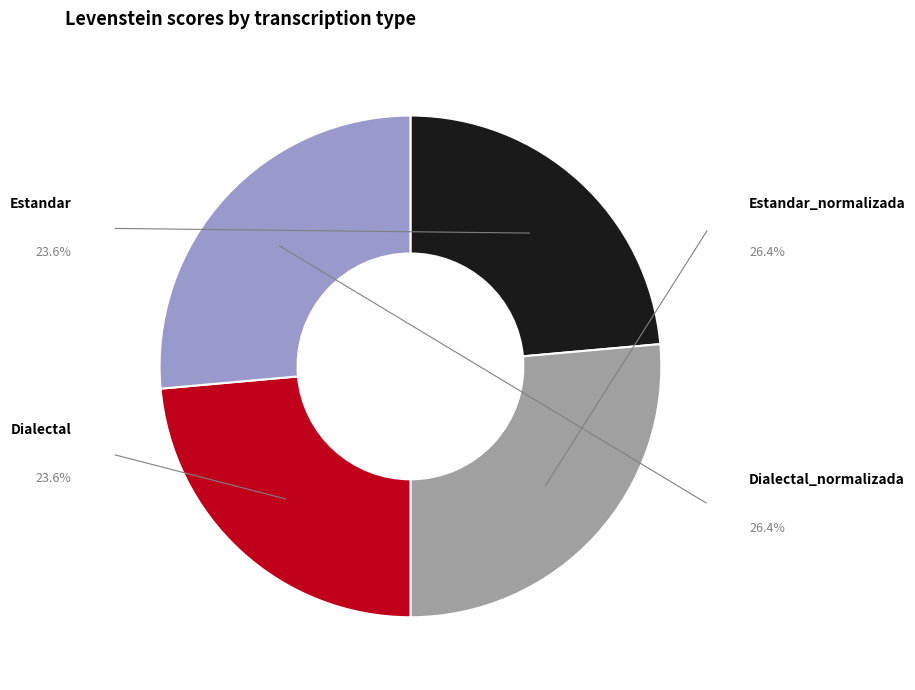

Is it true that Dialectal is 17% of the pie?

False